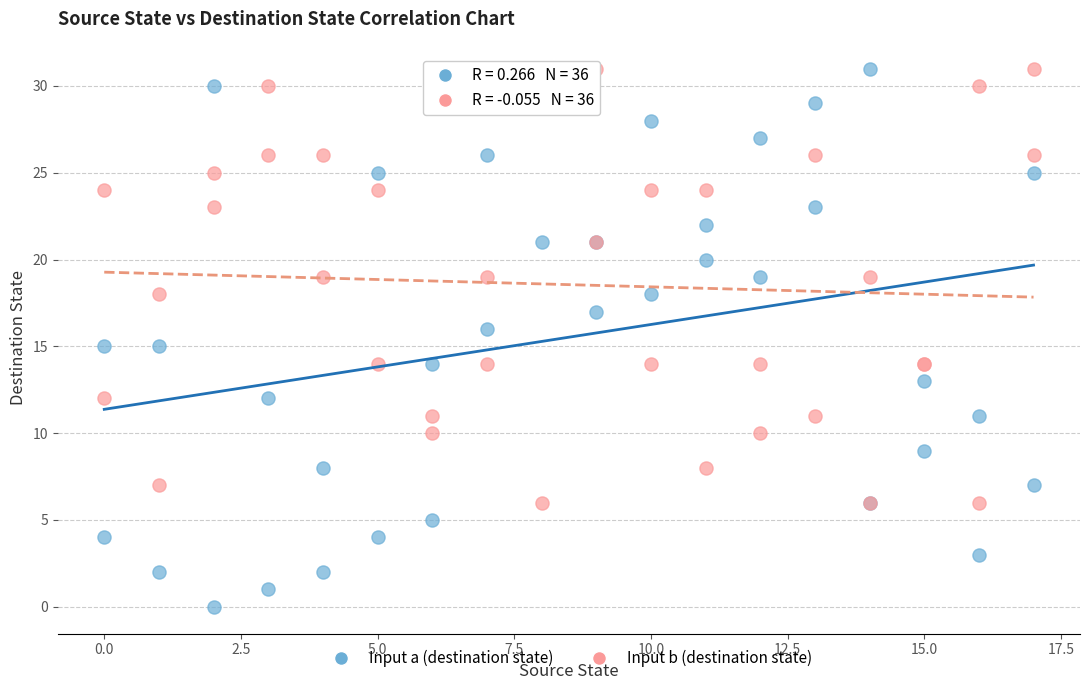

Which series has the widest spread of Y values?

Input a (destination state)